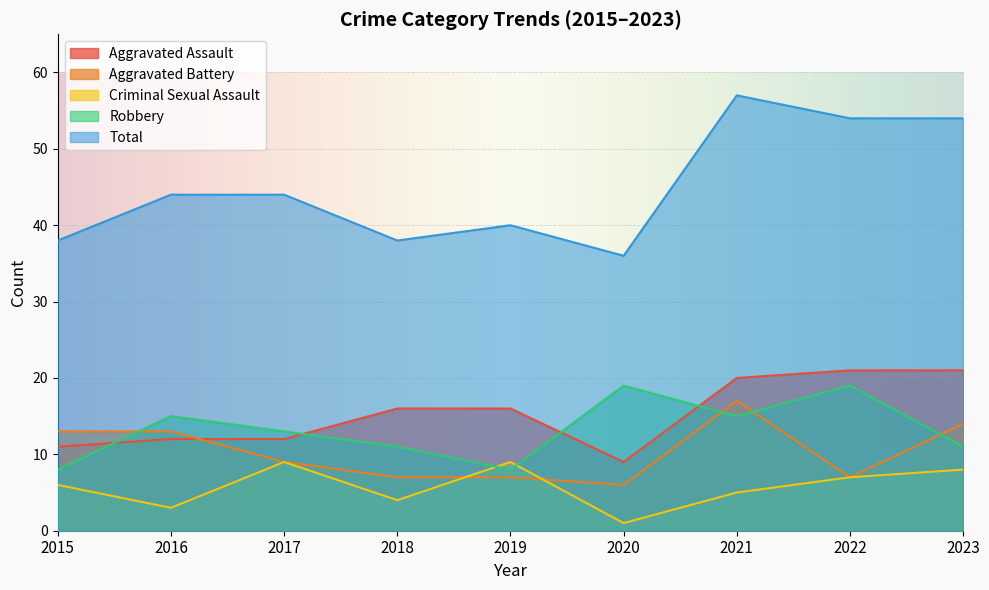

What is the value of the Criminal Sexual Assault point at the 2nd from the left?

3